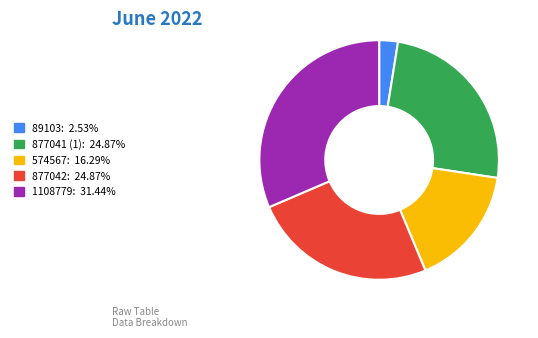

Is there a majority slice in this chart?

No